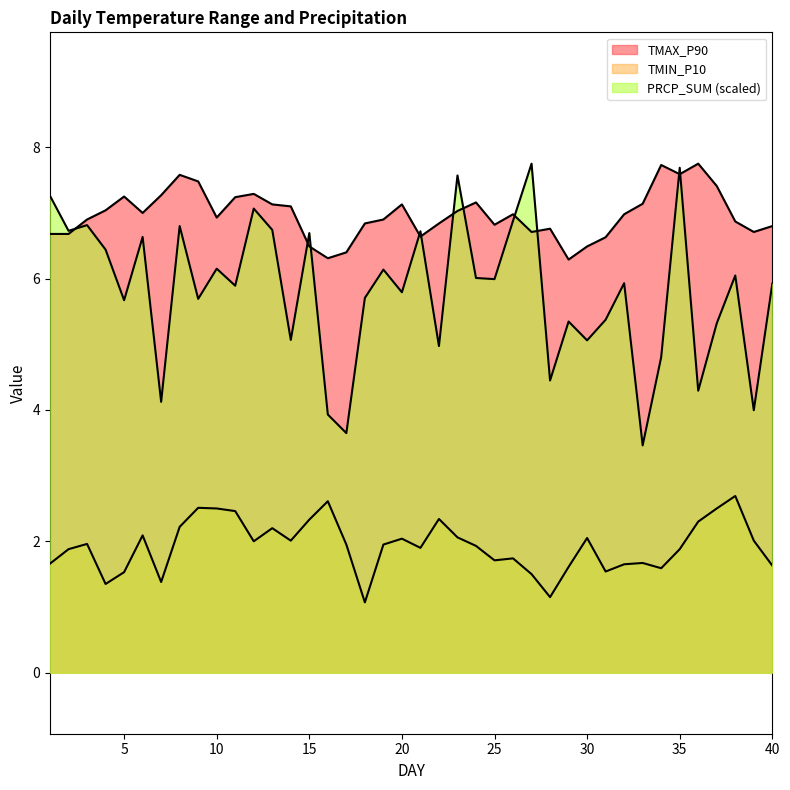

True or false: TMIN_P10 and TMAX_P90 intersect in this chart.

False